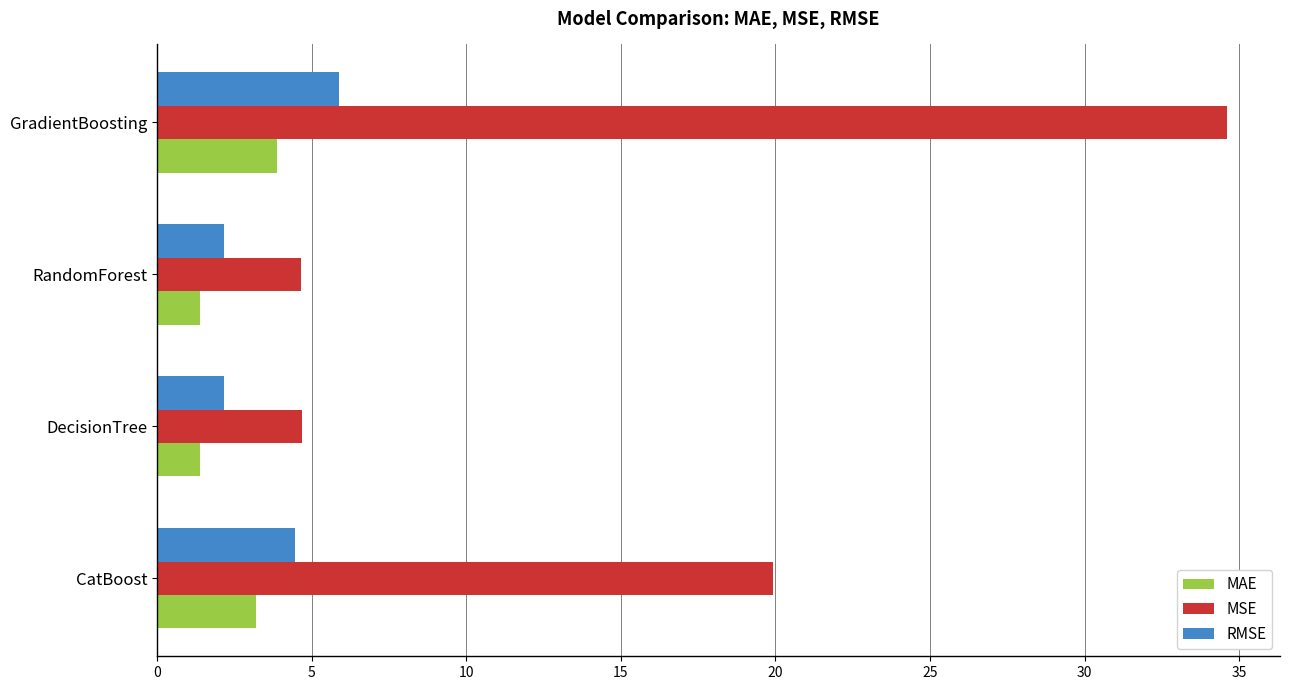

What is the difference between the second highest and second lowest values in the MAE series?

1.8